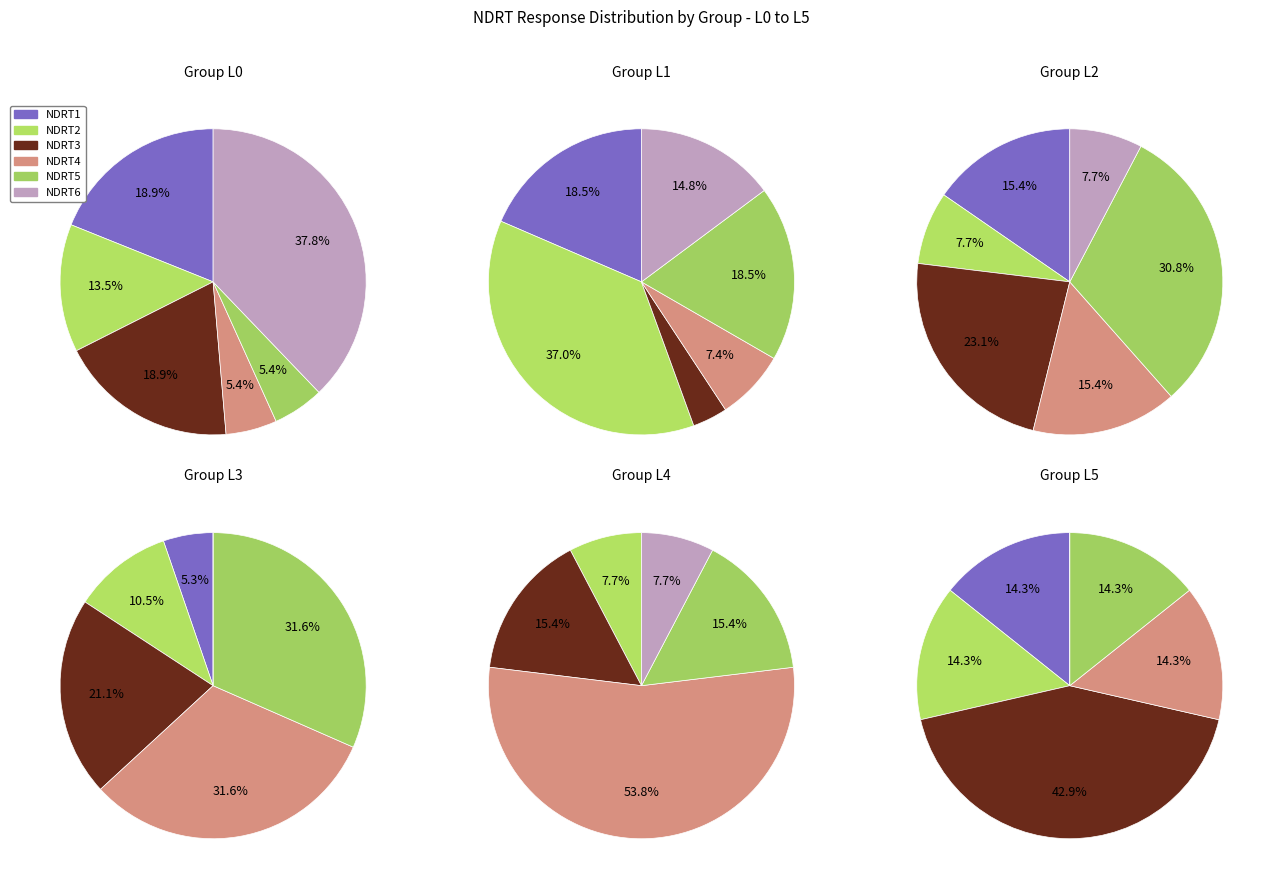

Does any single category account for the majority?

No